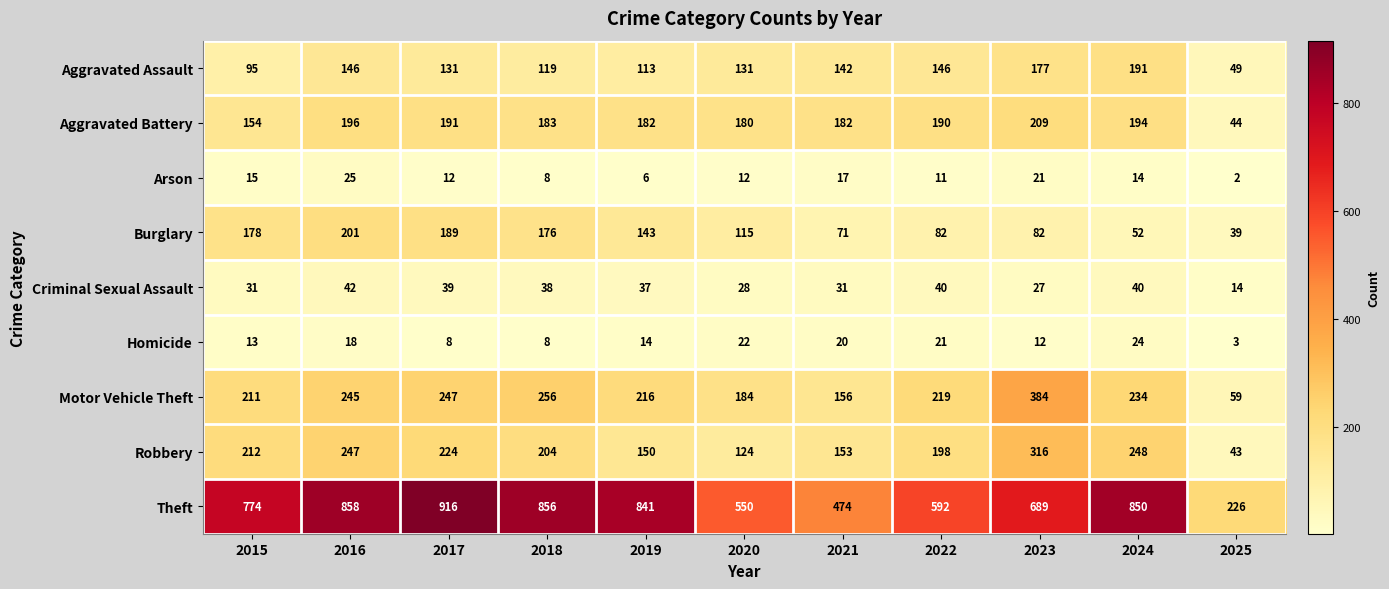

At which label does Aggravated Assault reach its peak?

2024